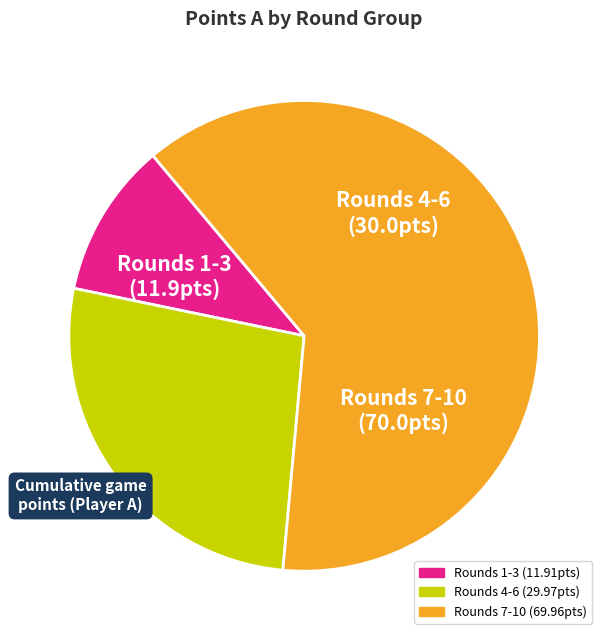

Does any single category account for the majority?

Yes